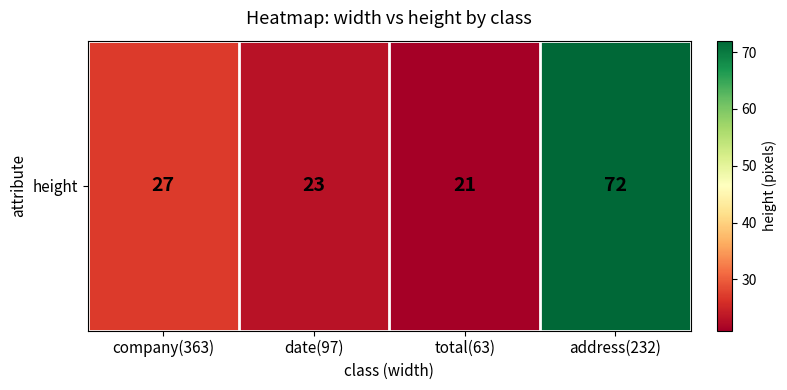

List the labels in order of value, smallest first.

total(63), date(97), company(363), address(232)